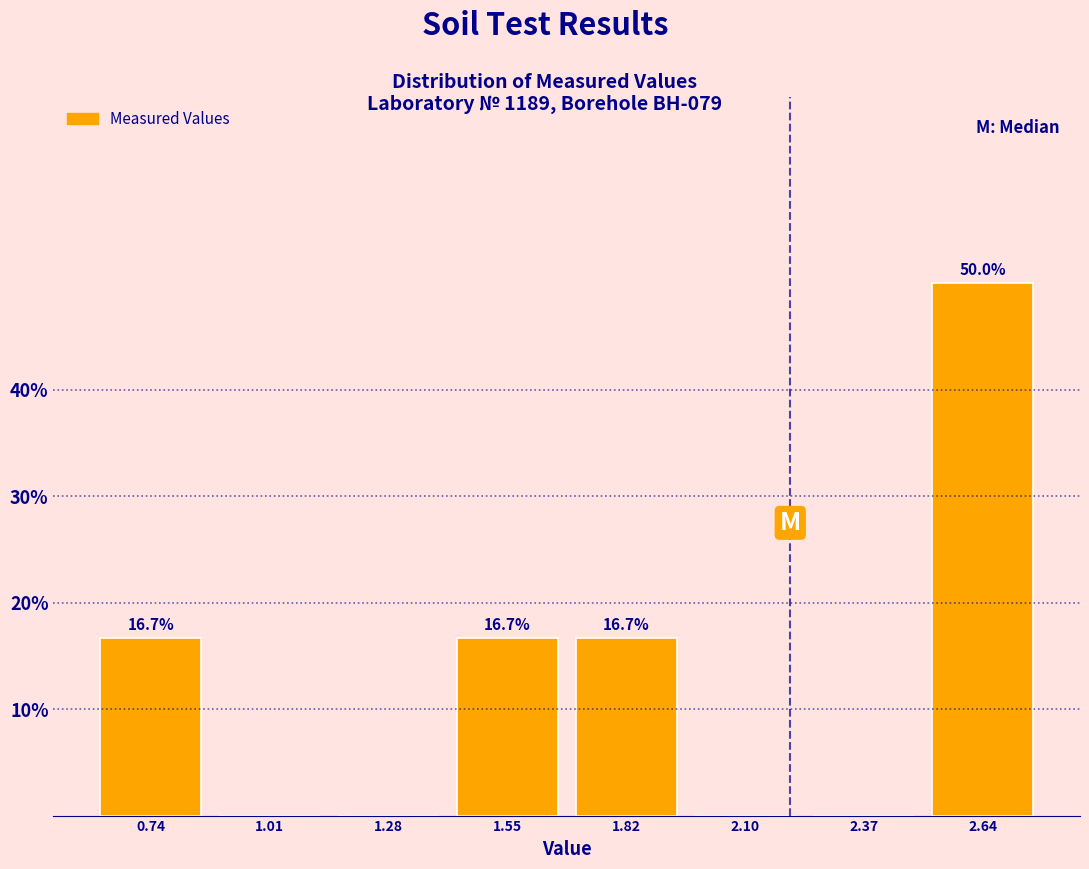

Over which range of the x-axis is the bar tallest?

2.50 to 2.75